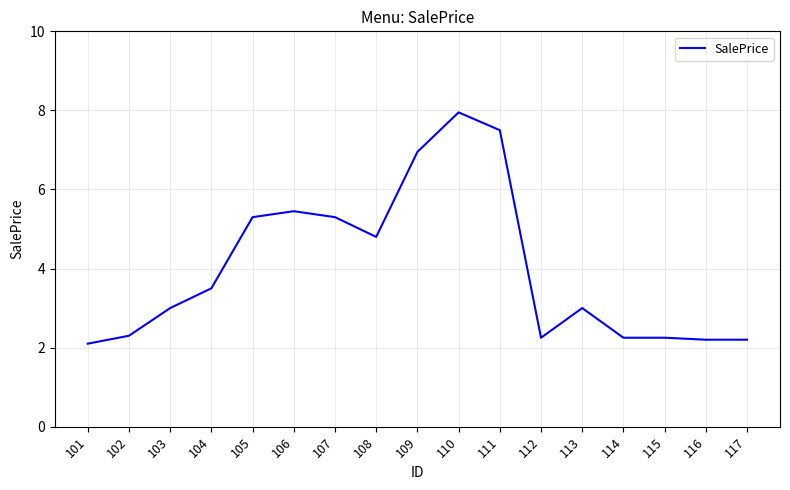

Between 113 and 111, which is larger?

111